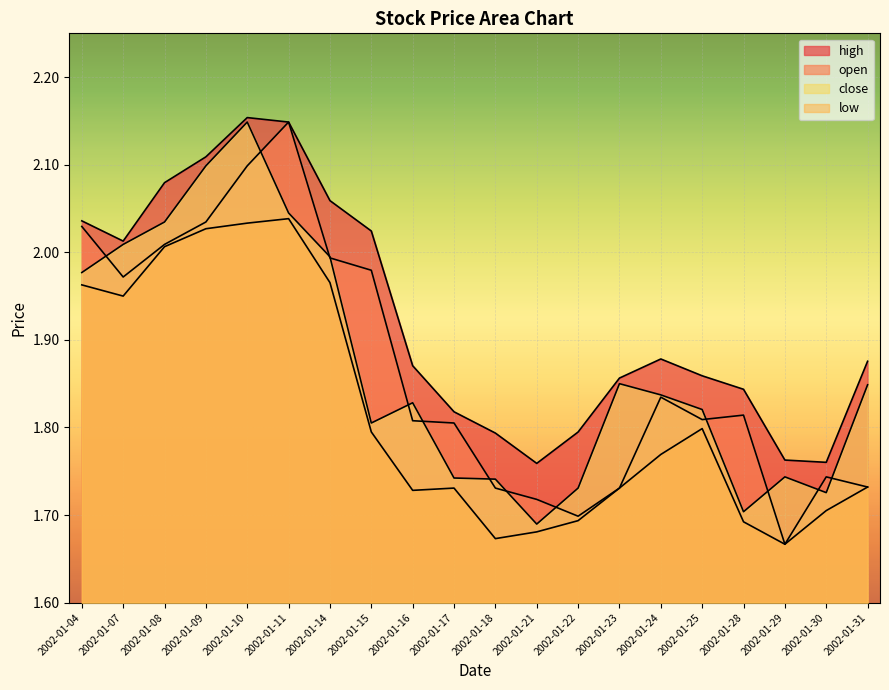

Which category has the lowest value across all series?

2002-01-29